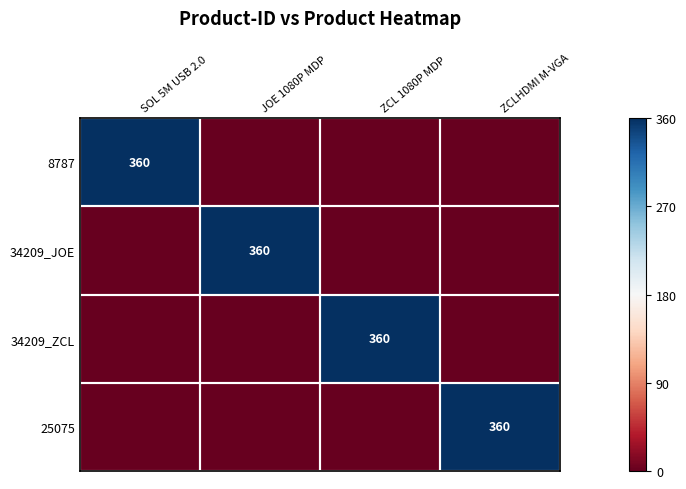

Is it true that 34209_JOE equals 211 at JOE 1080P MDP?

False